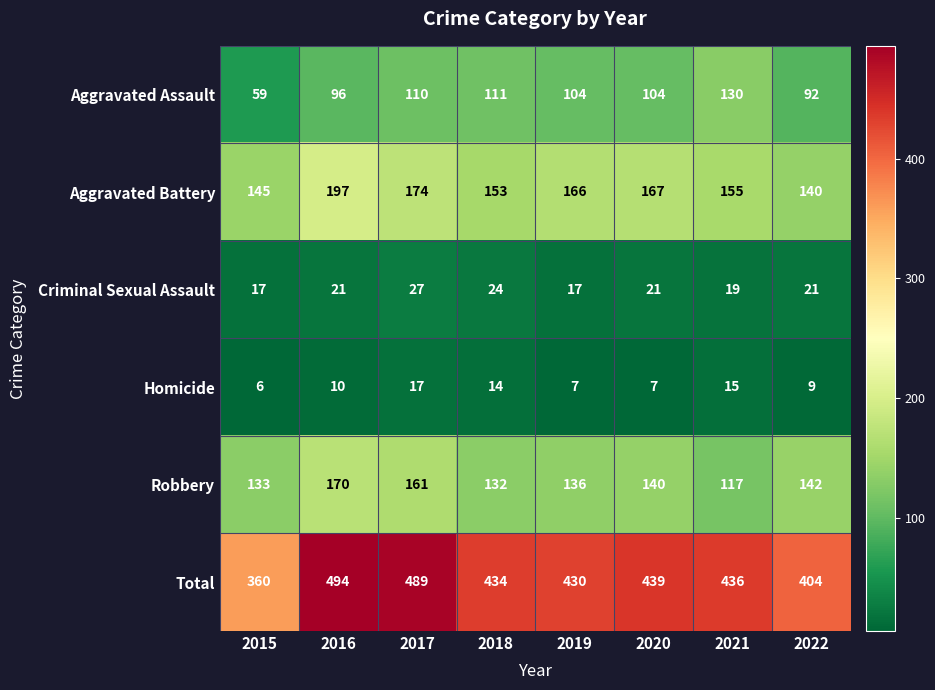

List the series in order of their peak value, lowest first.

Homicide, Criminal Sexual Assault, Aggravated Assault, Robbery, Aggravated Battery, Total